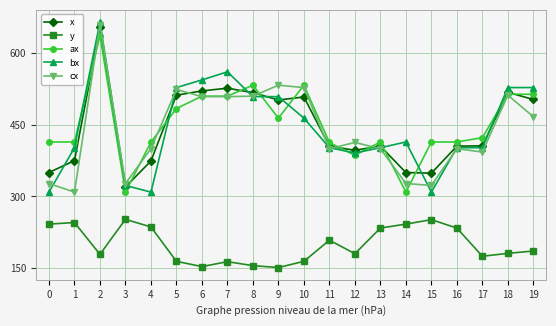

What is the difference between the maximum and minimum values in the y series?

101.0